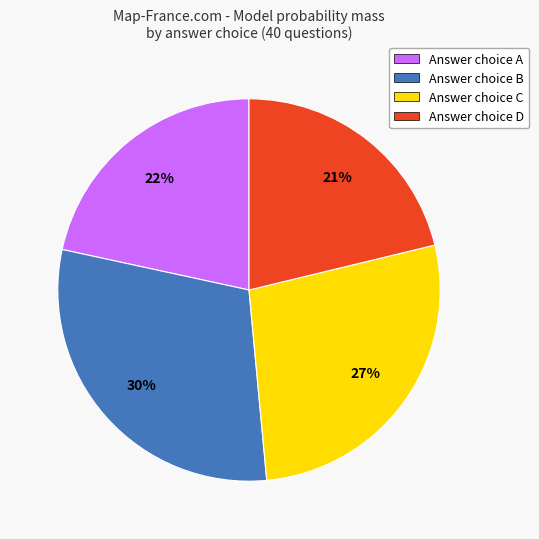

To the nearest percent, what is the average slice percentage?

25%